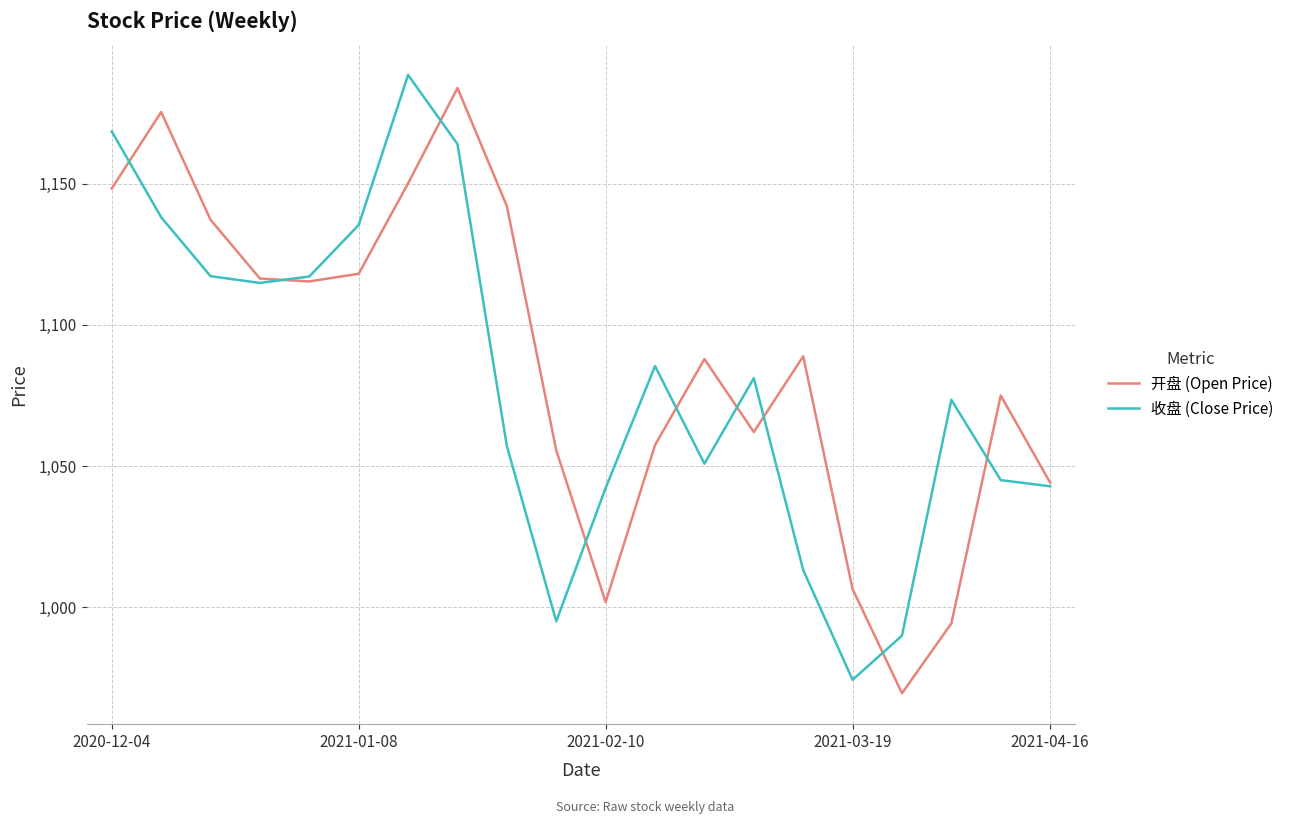

What is the maximum value shown in the chart?

1188.6